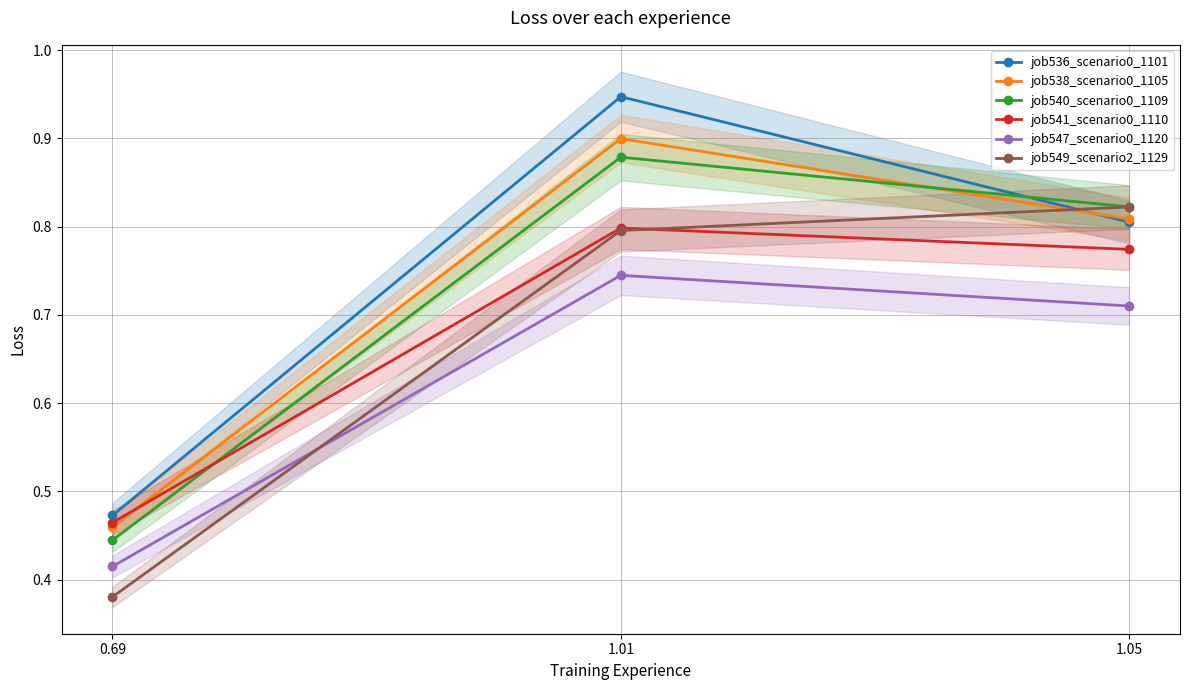

How many distinct data groups are displayed?

6